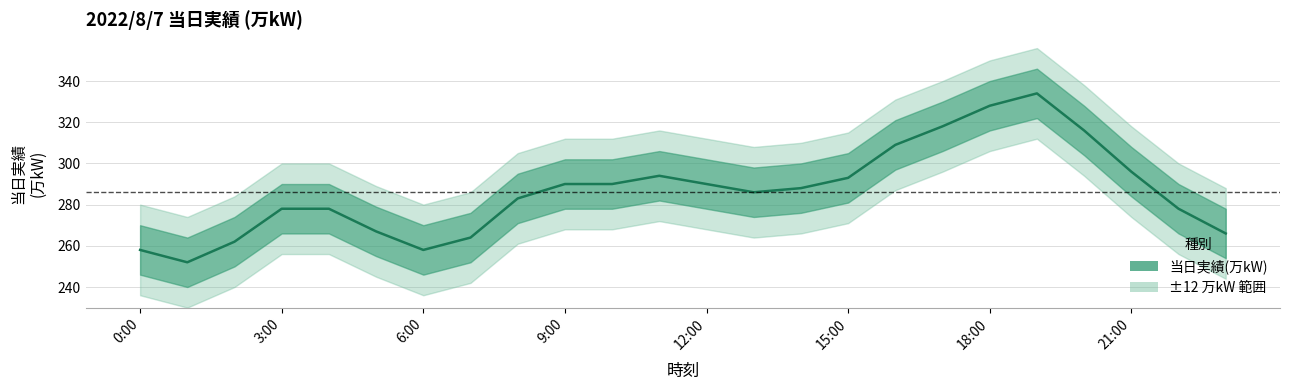

Reading left to right, what are all the values shown in this chart?

0:00=258	1:00=252	2:00=262	3:00=278	4:00=278	5:00=267	6:00=258	7:00=264	8:00=283	9:00=290	10:00=290	11:00=294	12:00=290	13:00=286	14:00=288	15:00=293	16:00=309	17:00=318	18:00=328	19:00=334	20:00=316	21:00=296	22:00=278	23:00=266